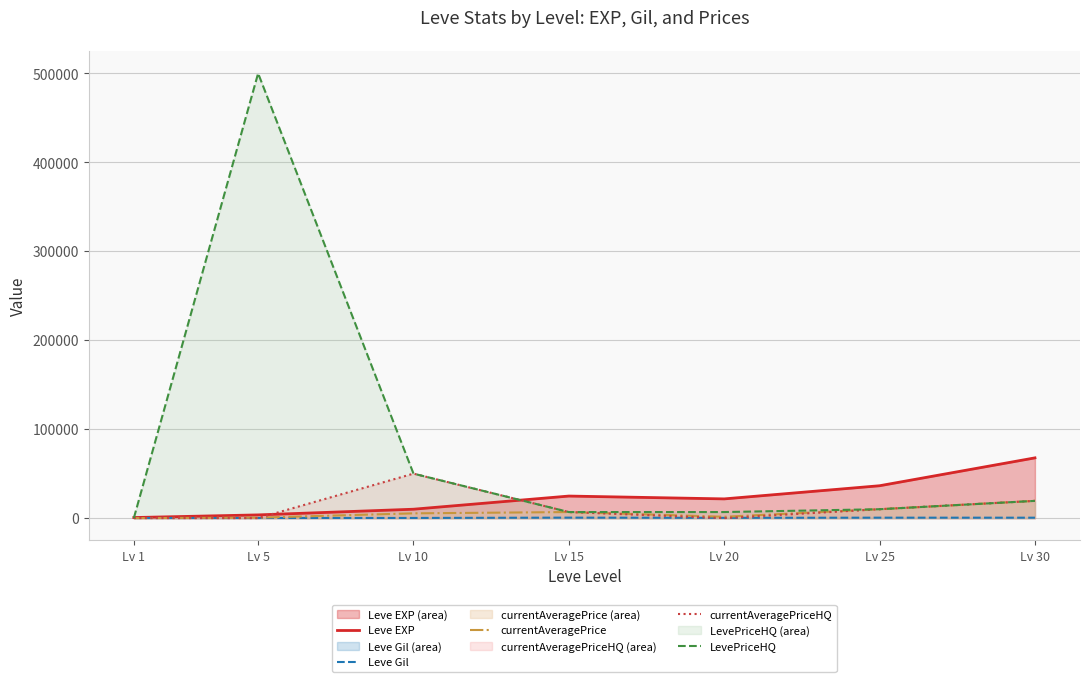

True or false: currentAveragePrice has a value of 14981 at Lv 25.

False